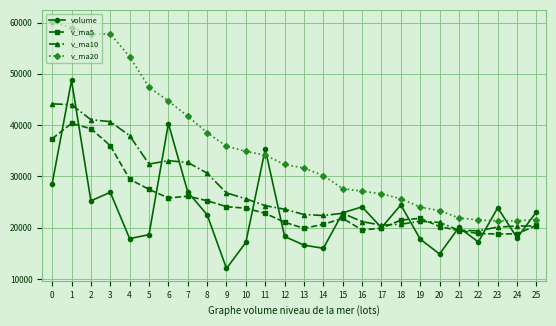

What is the maximum value for volume?

48711.5